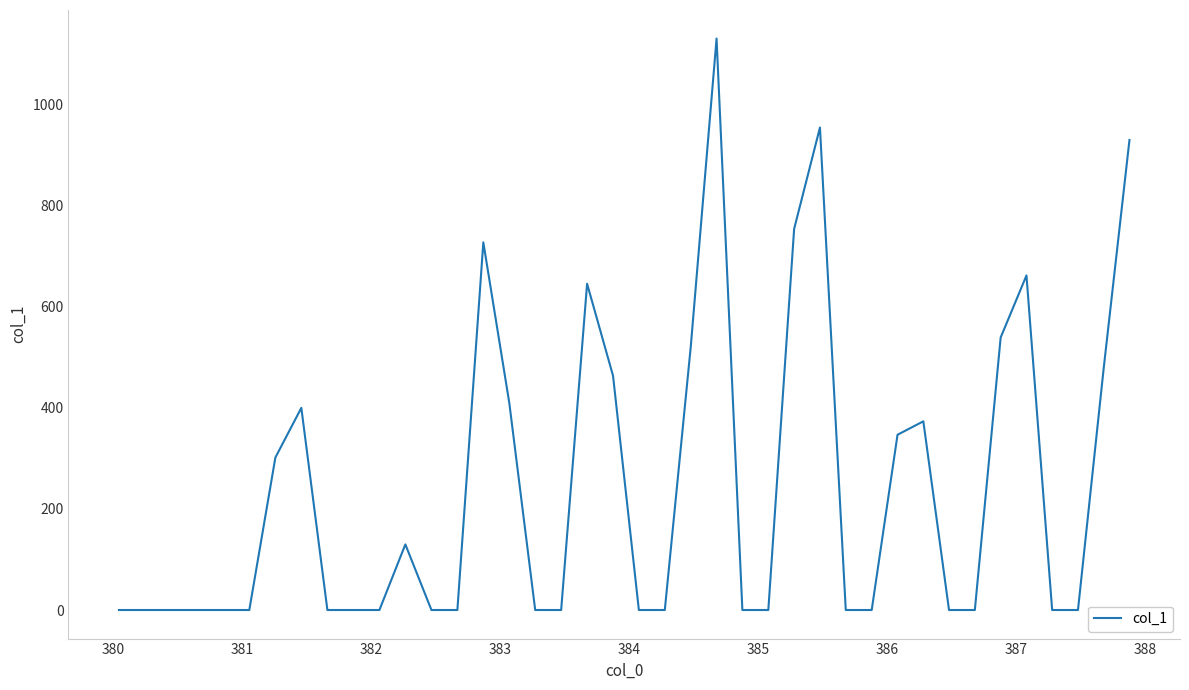

True or false: there are more than 0 points higher than both neighbors.

True